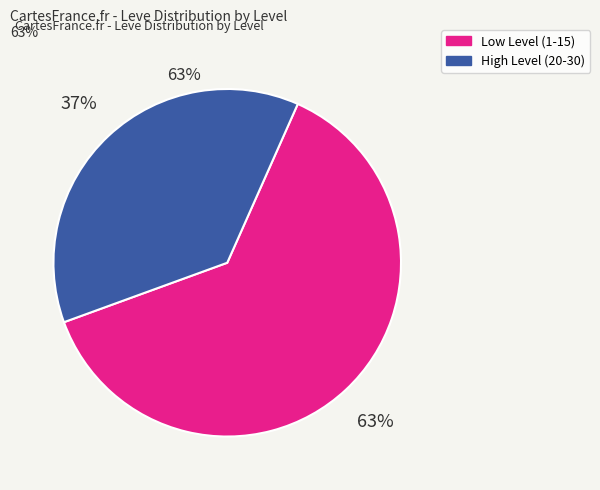

Does any single category account for the majority?

Yes